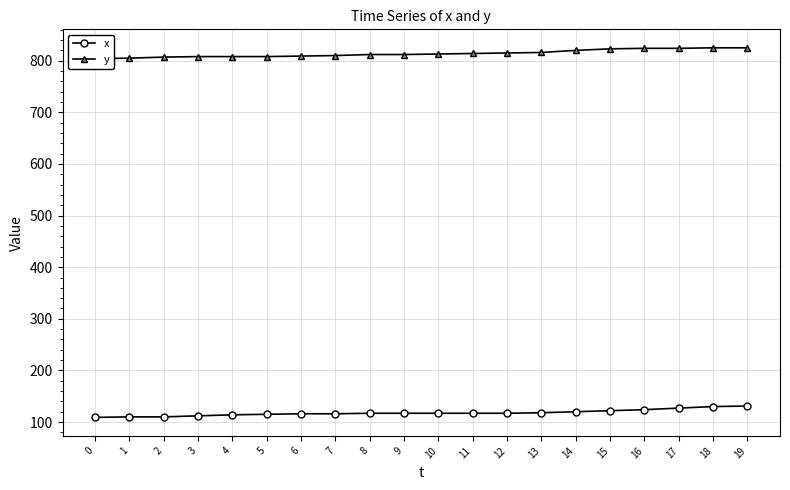

Which series has the widest spread of values?

x